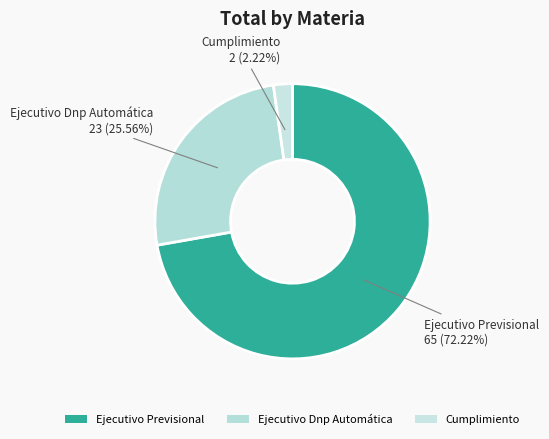

How many segments does this pie chart have?

3